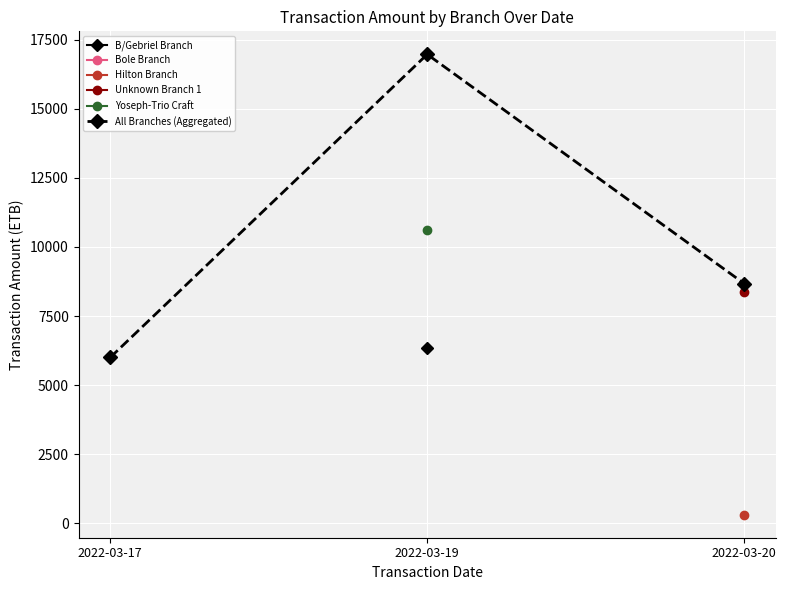

Does the chart display data point markers on the line(s)?

Yes